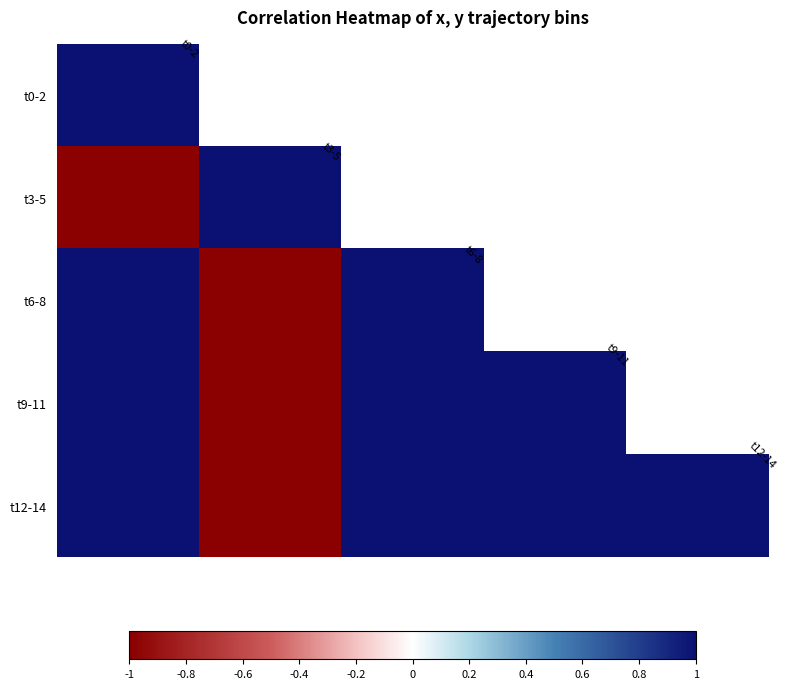

Rank the series by their maximum value, from highest to lowest.

t0-2, t6-8, t9-11, t12-14, t3-5